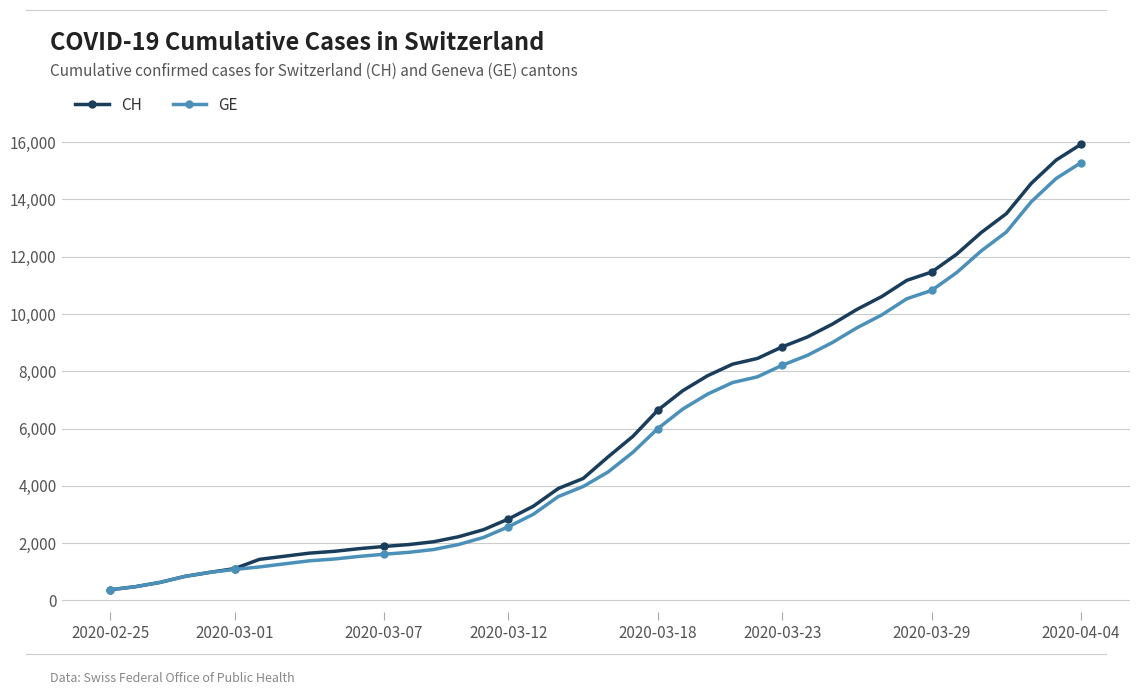

What is the minimum value for CH?

375